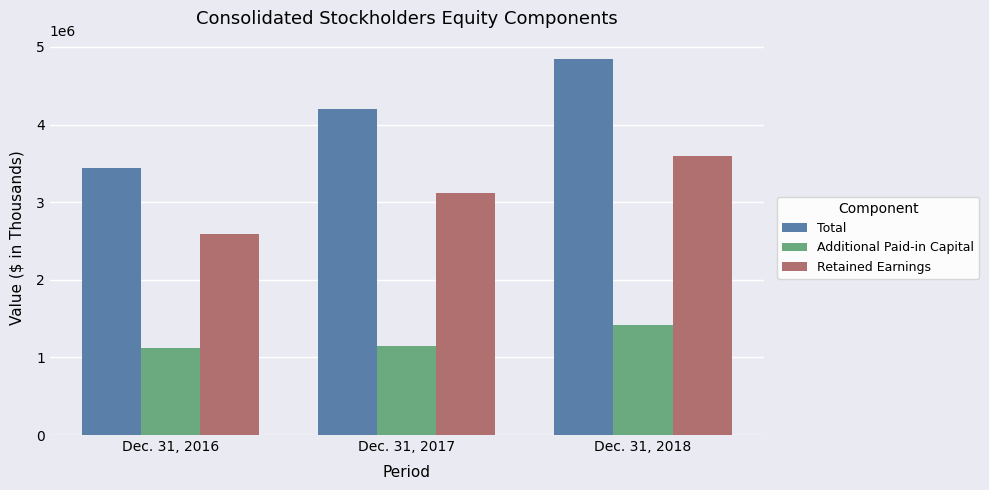

How many groups of bars are there?

3